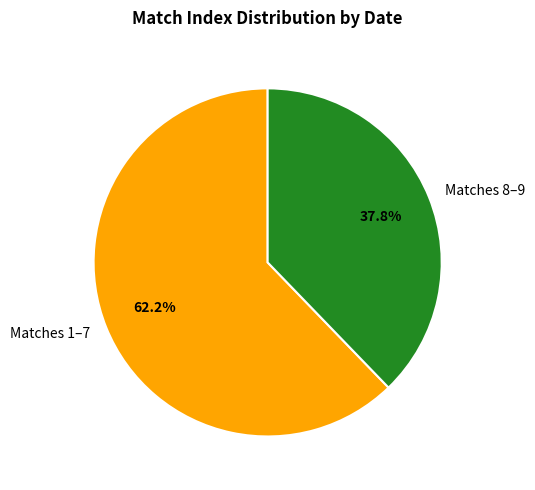

What is the smallest slice in the pie chart?

Matches 8–9